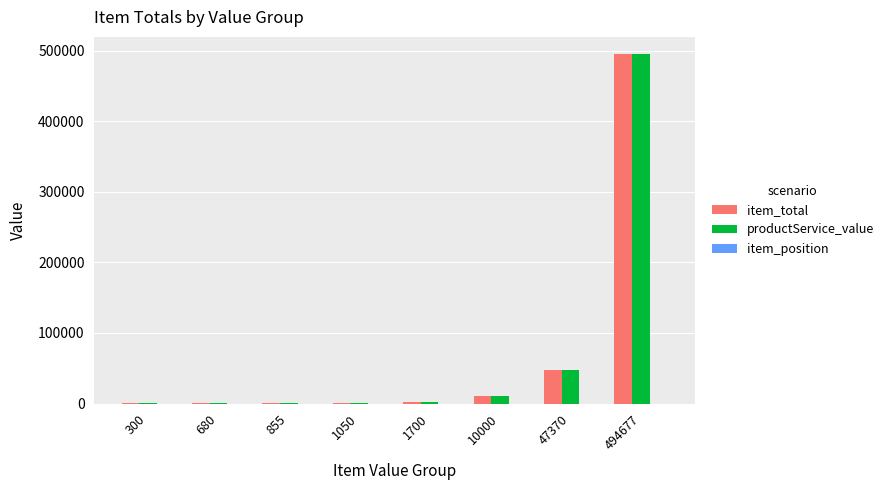

The productService_value series shows 77172 at 47370. True or false?

False